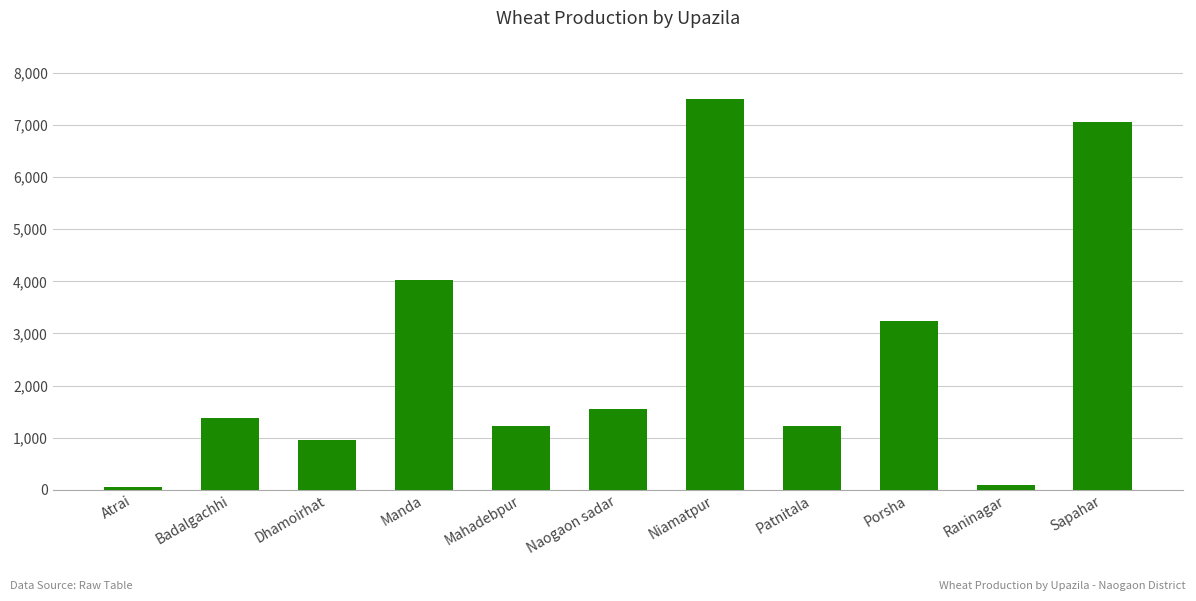

Read the value at Niamatpur, to the nearest 50.

7500